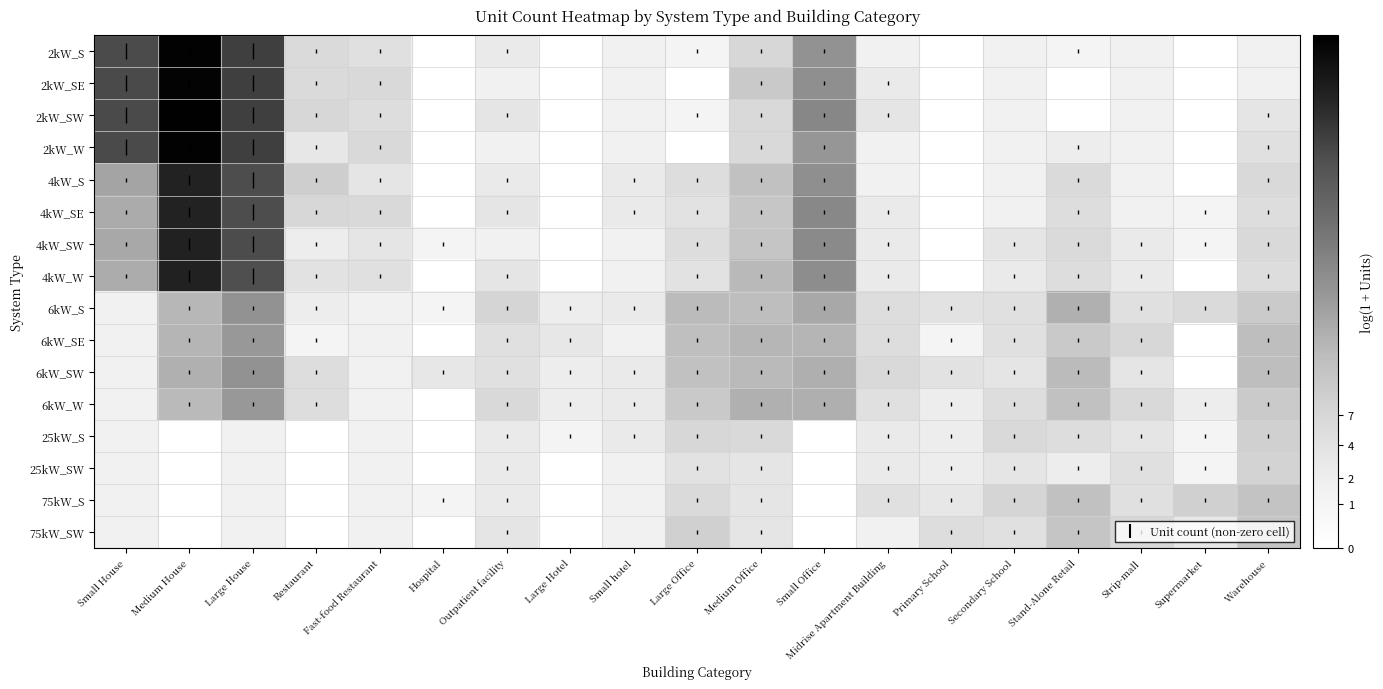

Which label corresponds to the largest value in the chart?

Large House